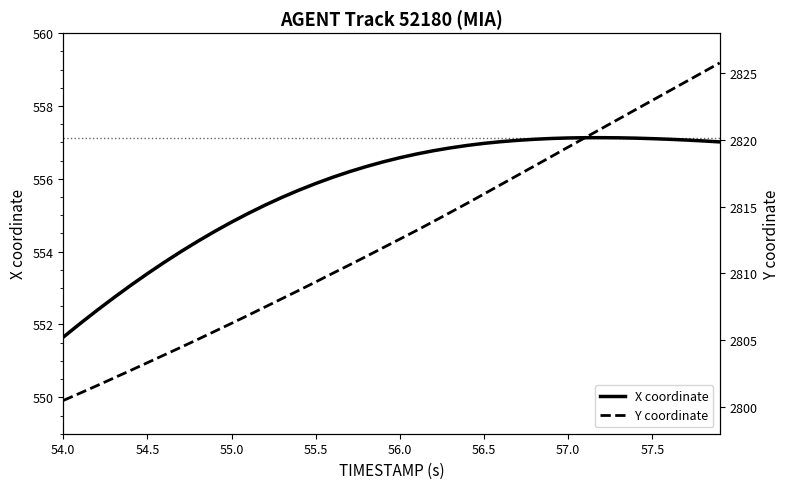

True or false: Y coordinate and X coordinate intersect in this chart.

False